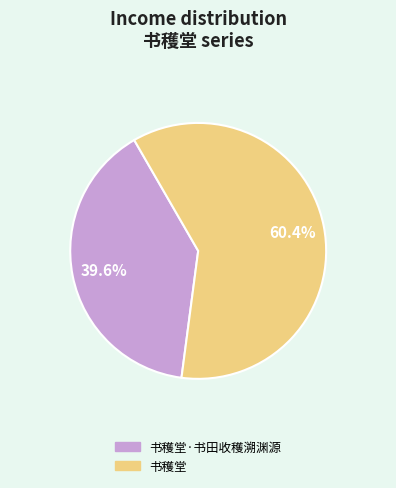

Is there a majority slice in this chart?

Yes